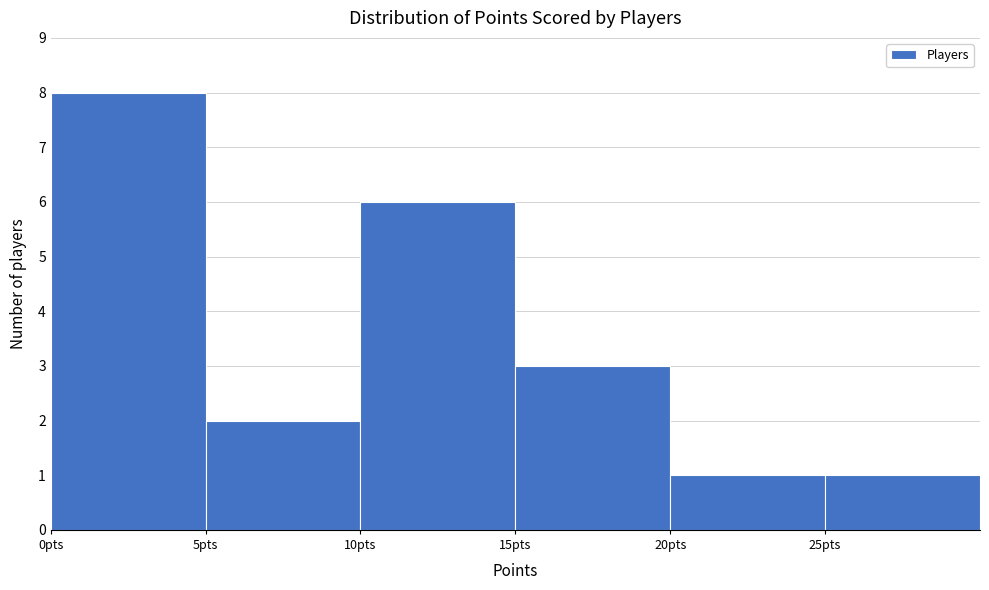

Which range on the x-axis has the tallest bar?

0 to 5